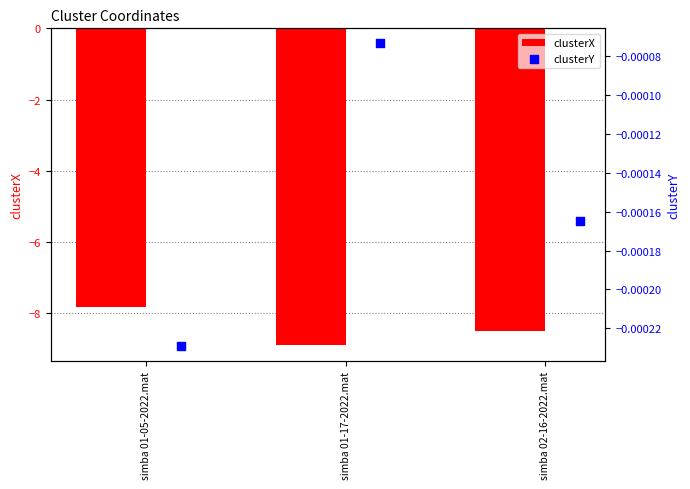

Which series has the widest spread of Y values?

clusterX